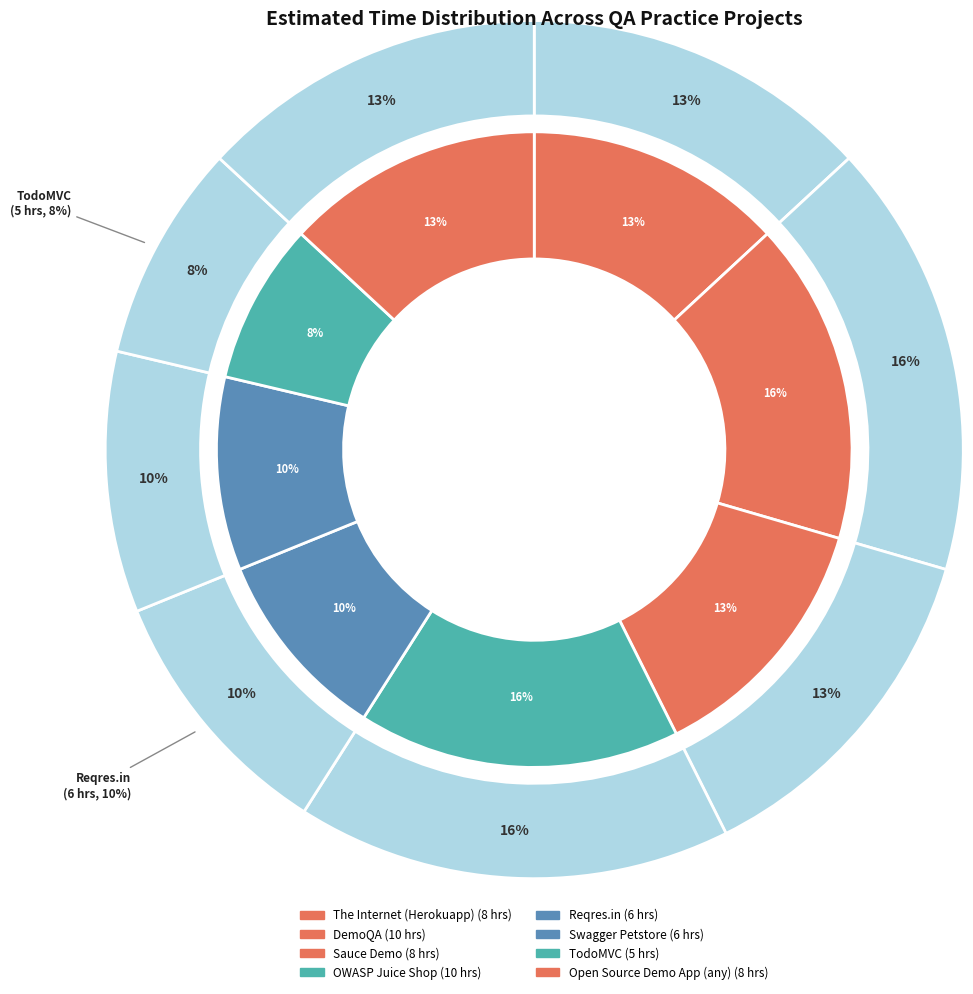

Which category has the biggest portion of the pie?

DemoQA